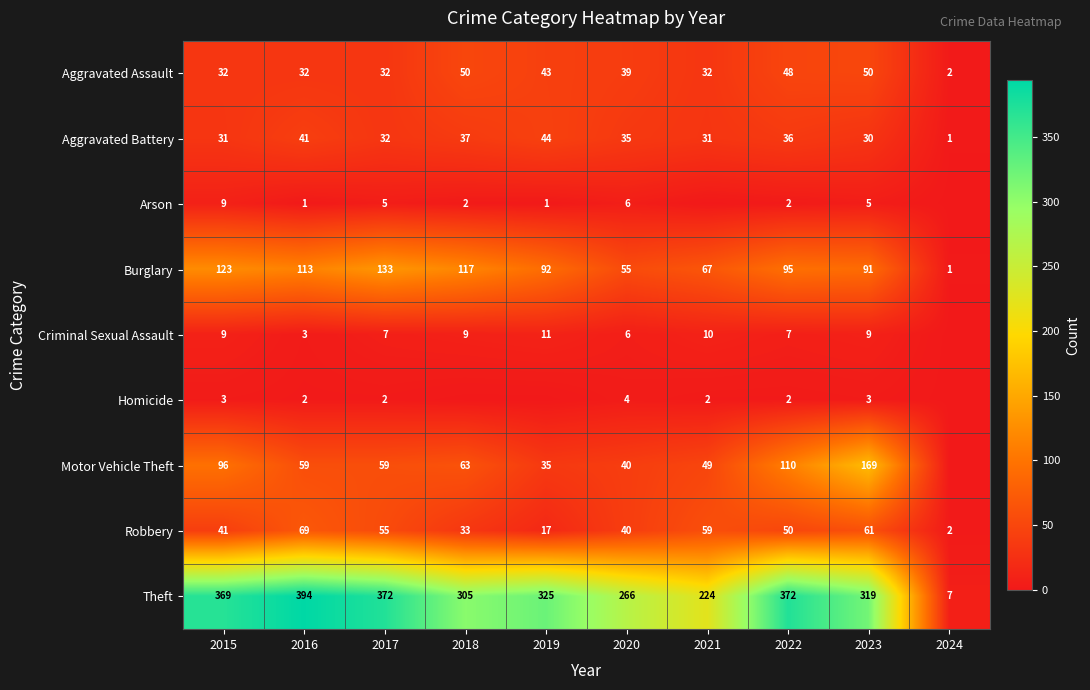

Which has a higher value, 2019 or 2021?

2019